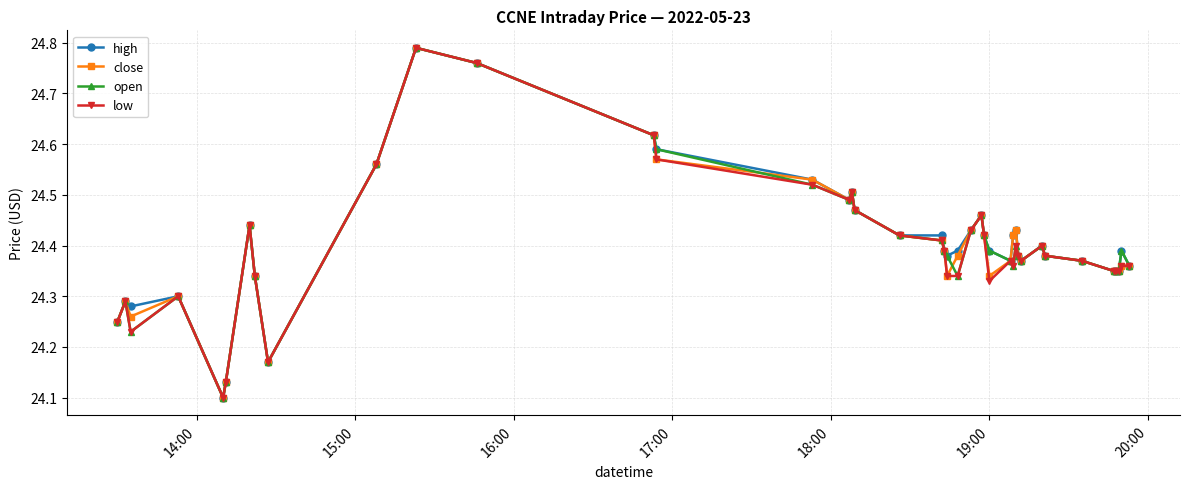

How many high values are between 24 and 25?

40